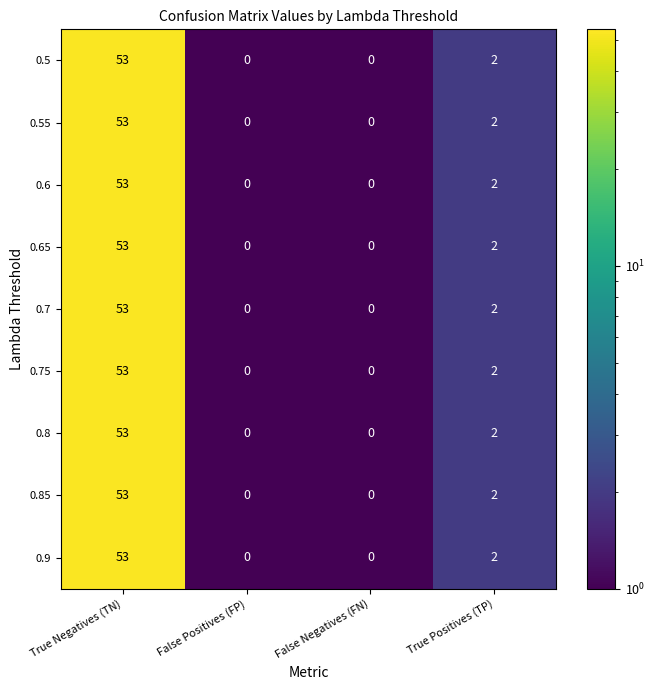

What is the difference between the maximum and second lowest values in the 0.8 series?

53